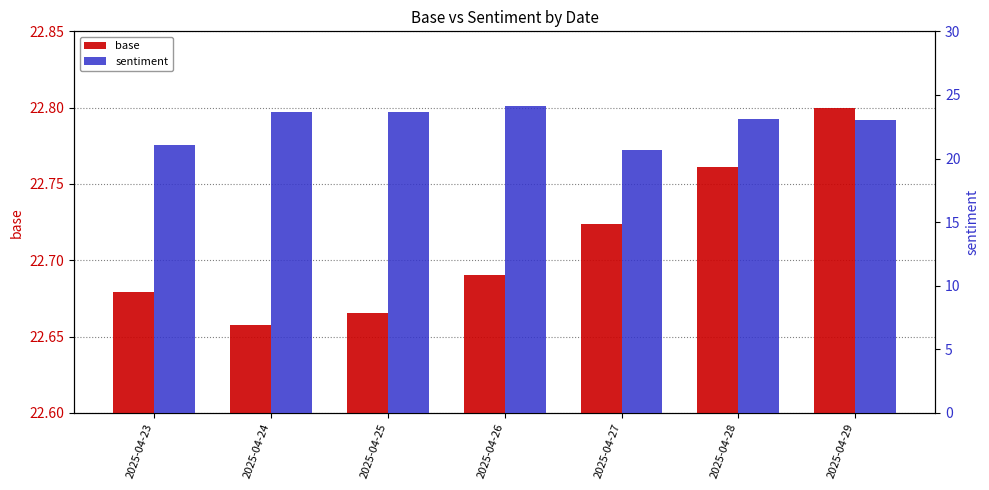

What is the difference between the maximum and minimum values in the sentiment series?

3.5